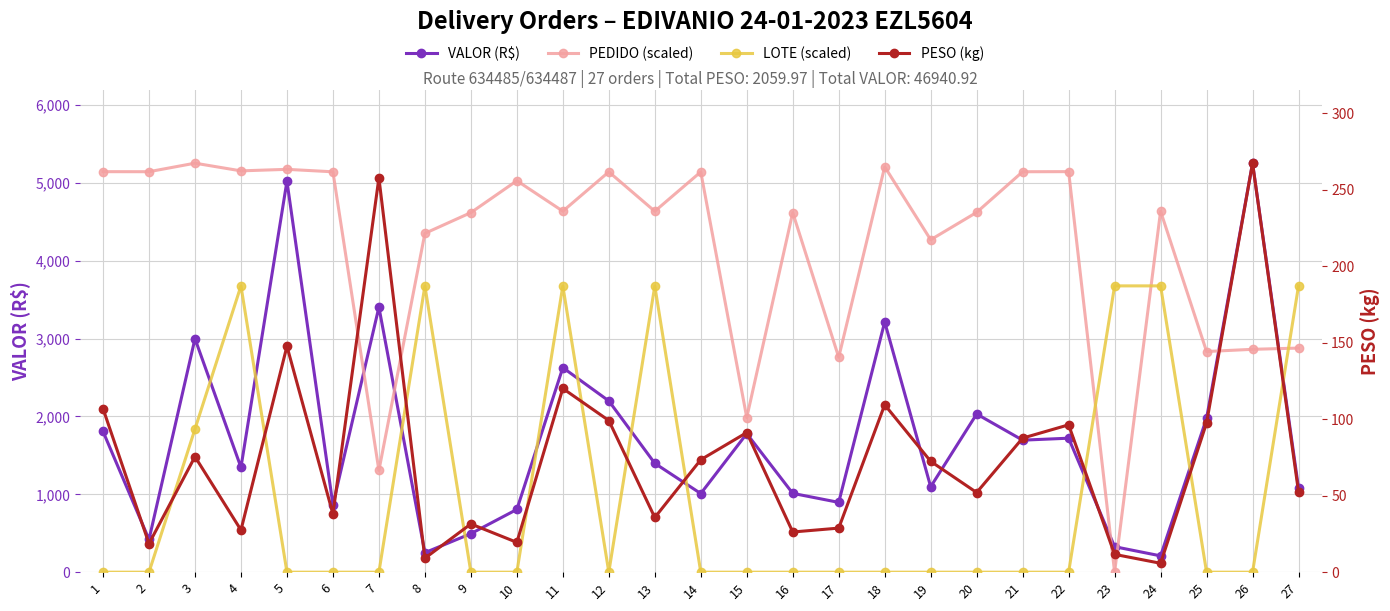

In LOTE (scaled), how many points are lower than both neighbors (excluding endpoints)?

1